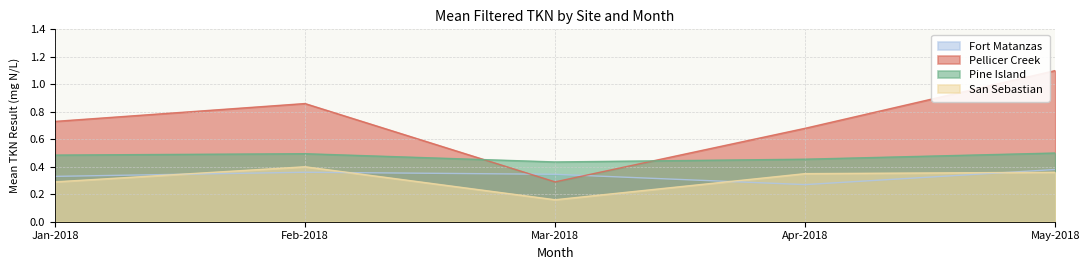

What is the value of the San Sebastian point at the 3rd from the left?

0.2